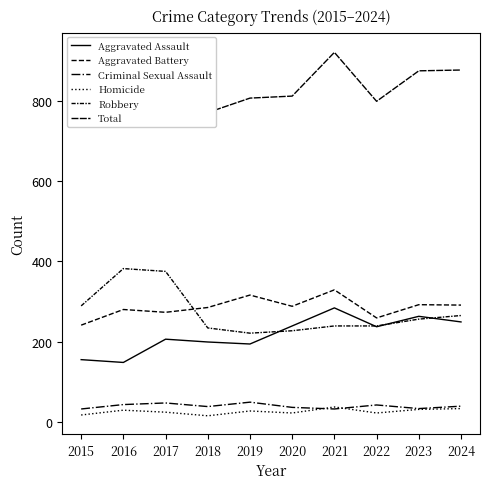

Which has a higher value, 2019 or 2017?

2017